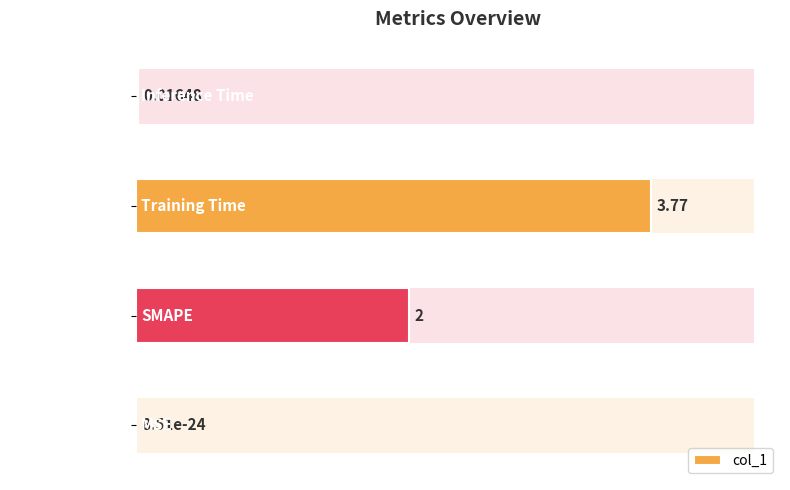

Is it true that the value at MSE is 0.0?

False